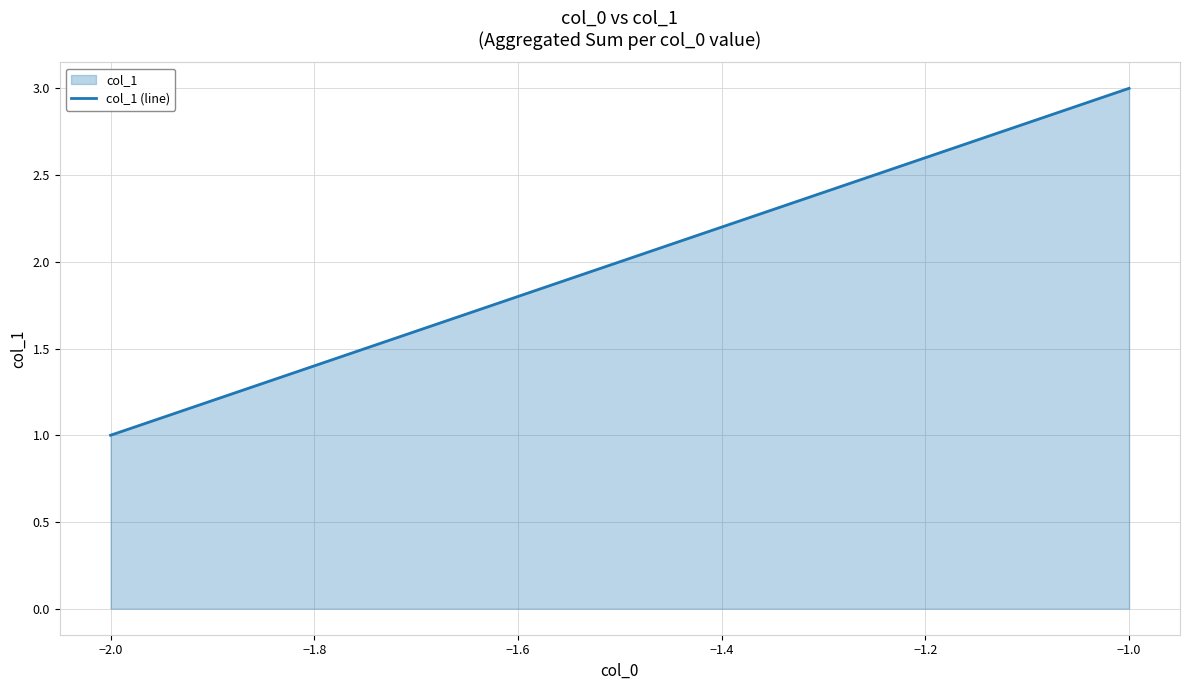

How many lines are shown in the chart?

1